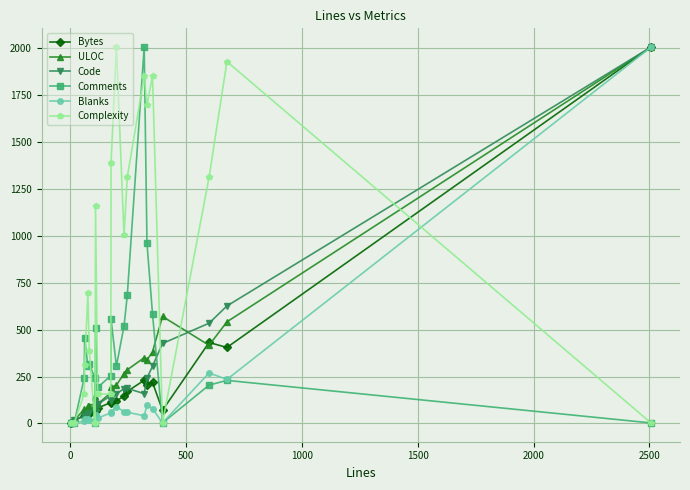

What is the value of the Complexity point at the 2nd from the left?

3.0